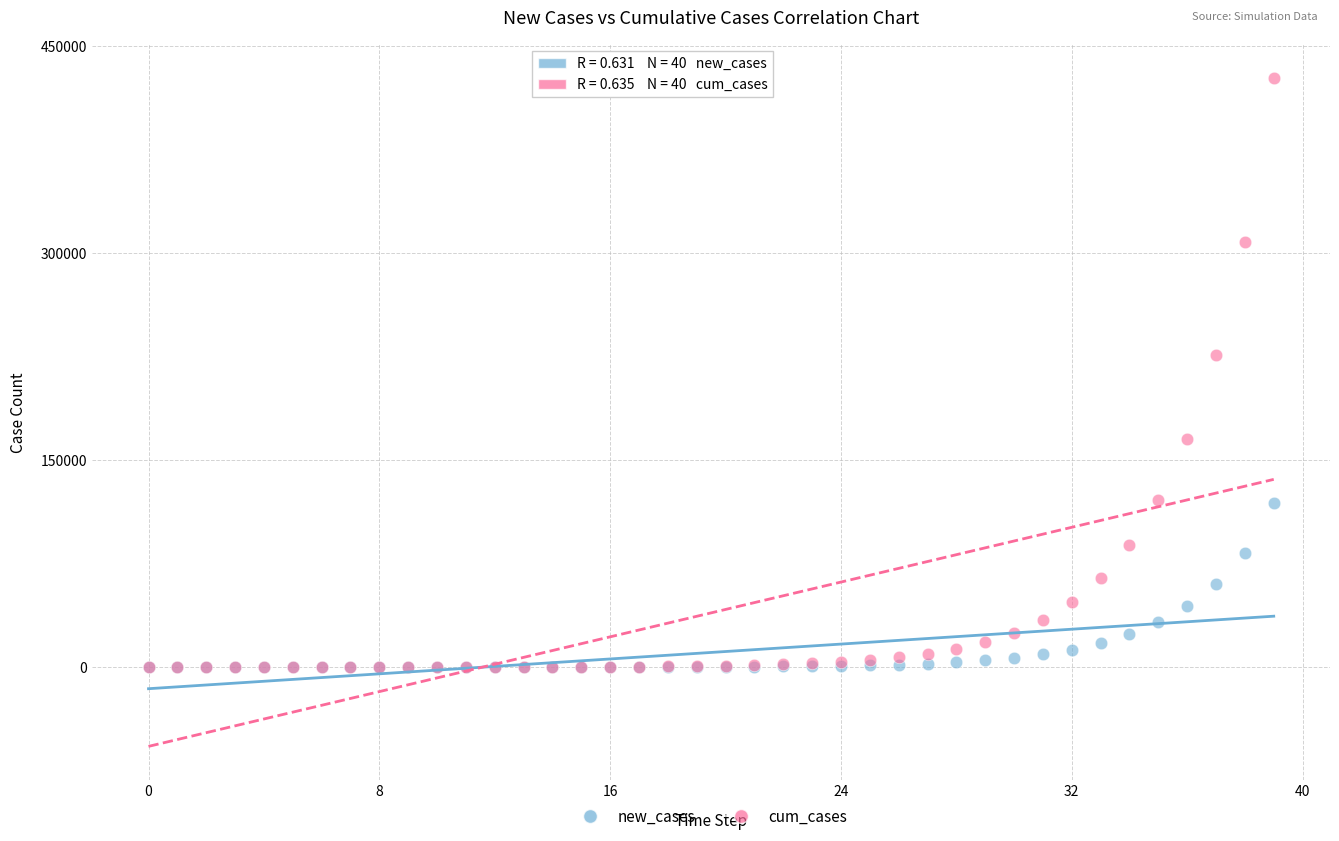

In the cum_cases series, what Y value is closest to 213376?

225697.8